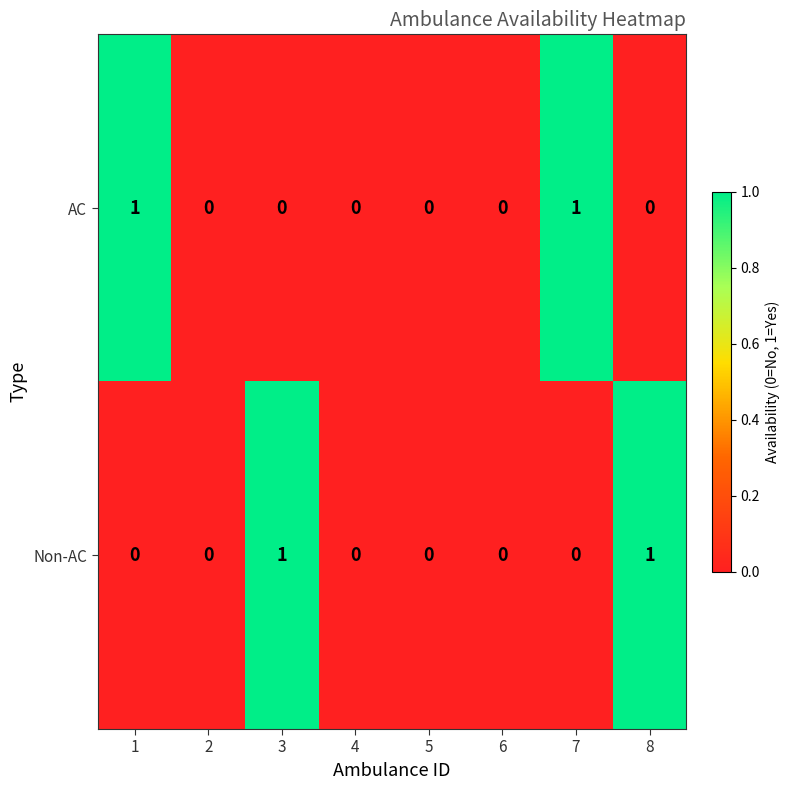

Between 1 and 2, which series saw the biggest shift?

AC